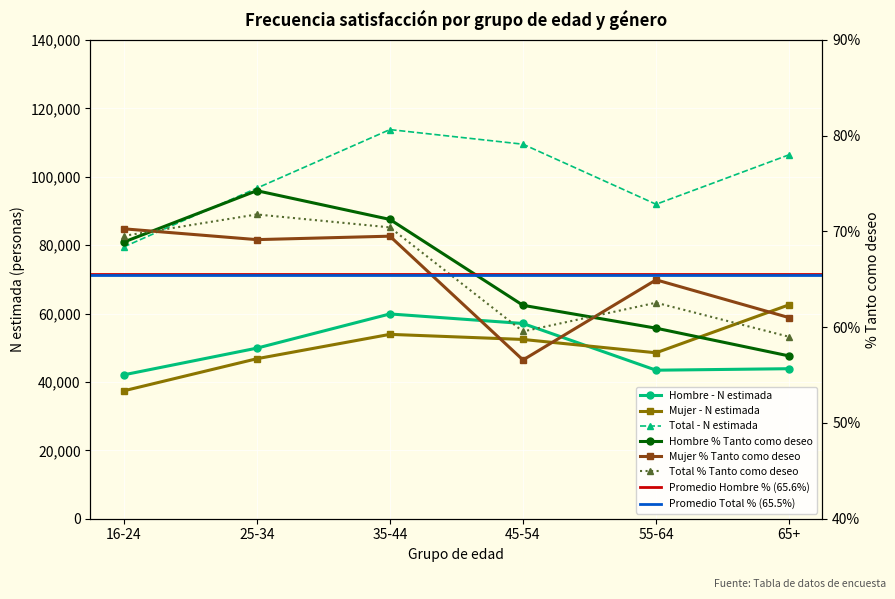

How many values in the Total - N estimada (miles) series exceed 106445?

2